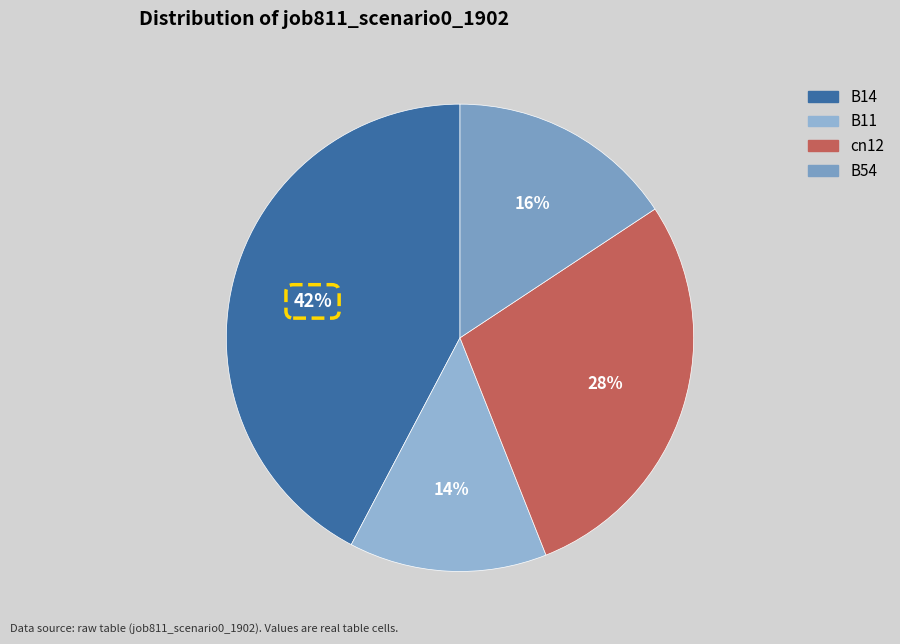

Is it true that B11 is 14% of the pie?

True